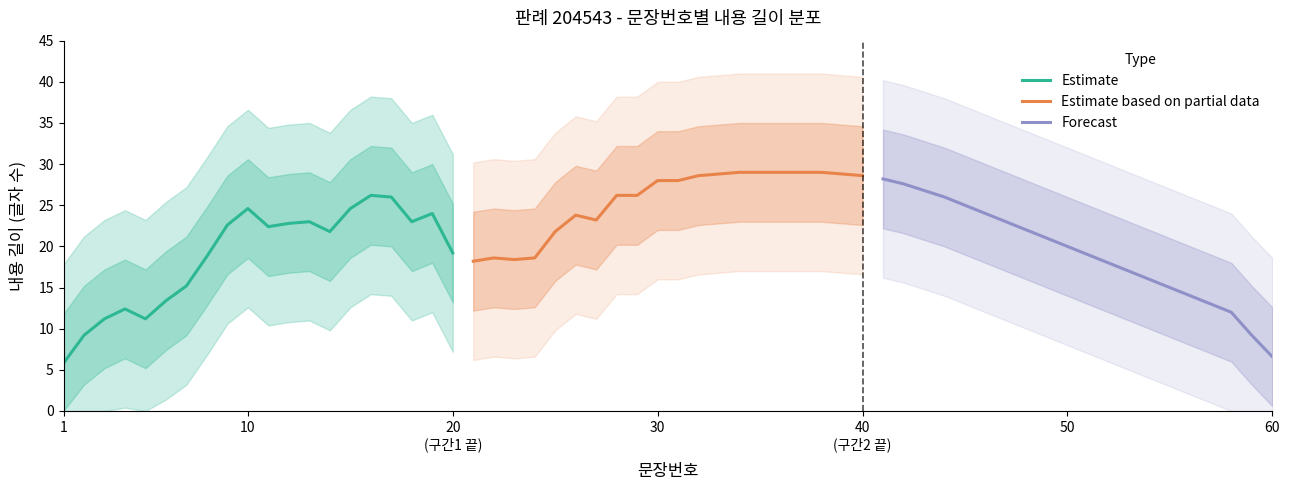

What is the smallest value displayed?

5.8